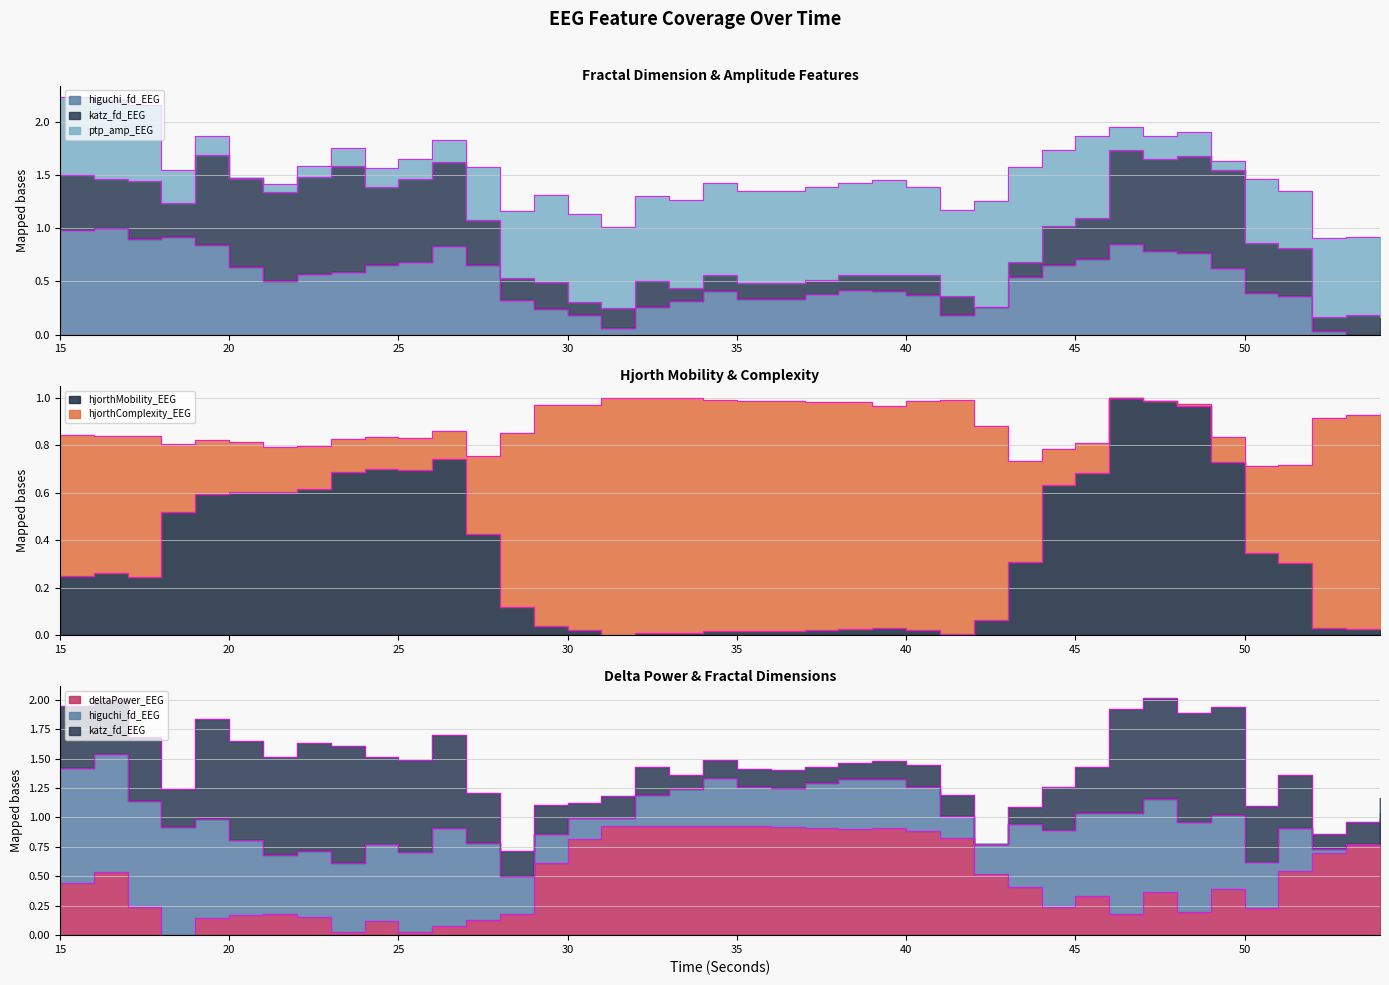

Which series has the widest spread of values?

higuchi_fd_EEG